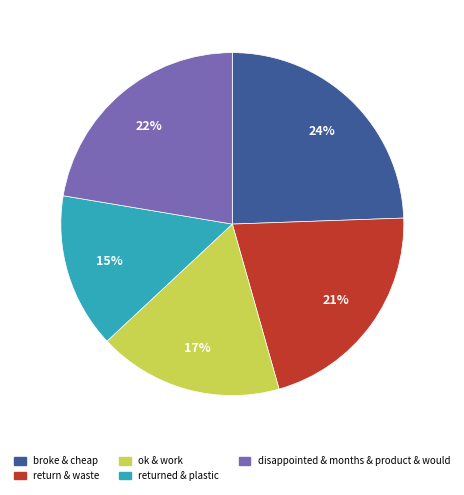

Count the number of slices in the pie.

5